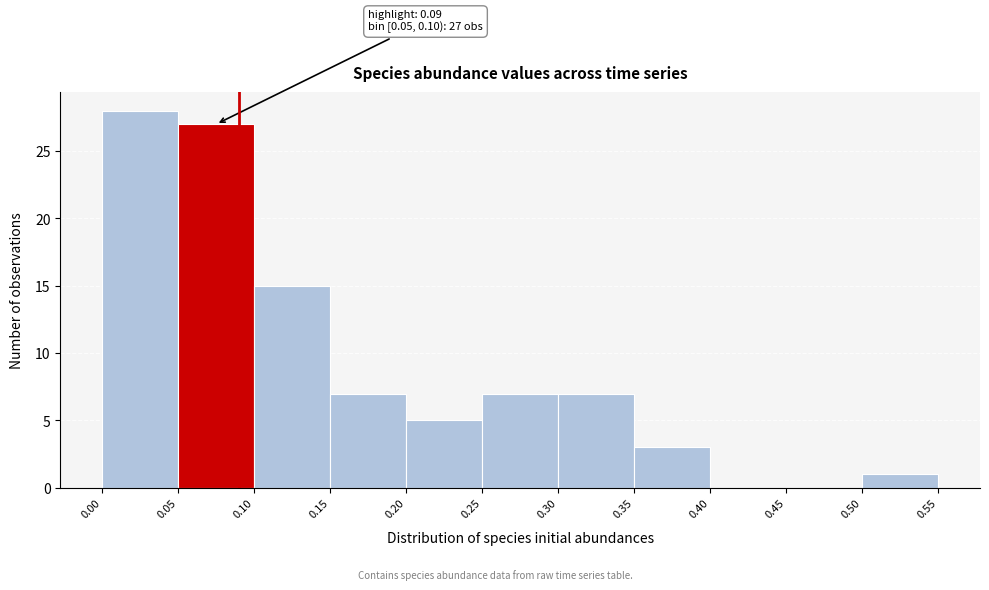

Over which range of the x-axis is the bar tallest?

0.00 to 0.05